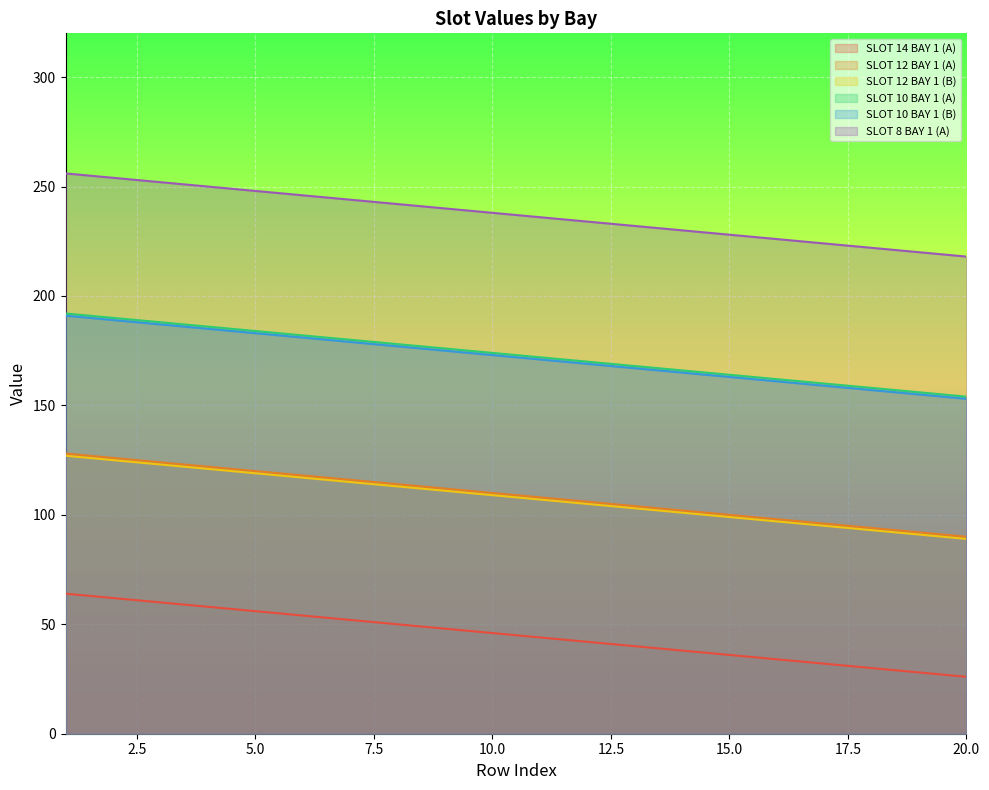

Reading left to right, what are all the values shown in this chart?

SLOT 14 BAY 1 (A): 64	62	60	58	56	54	52	50	48	46	44	42	40	38	36	34	32	30	28	26
SLOT 12 BAY 1 (A): 128	126	124	122	120	118	116	114	112	110	108	106	104	102	100	98	96	94	92	90
SLOT 12 BAY 1 (B): 127	125	123	121	119	117	115	113	111	109	107	105	103	101	99	97	95	93	91	89
SLOT 10 BAY 1 (A): 192	190	188	186	184	182	180	178	176	174	172	170	168	166	164	162	160	158	156	154
SLOT 10 BAY 1 (B): 191	189	187	185	183	181	179	177	175	173	171	169	167	165	163	161	159	157	155	153
SLOT 8 BAY 1 (A): 256	254	252	250	248	246	244	242	240	238	236	234	232	230	228	226	224	222	220	218